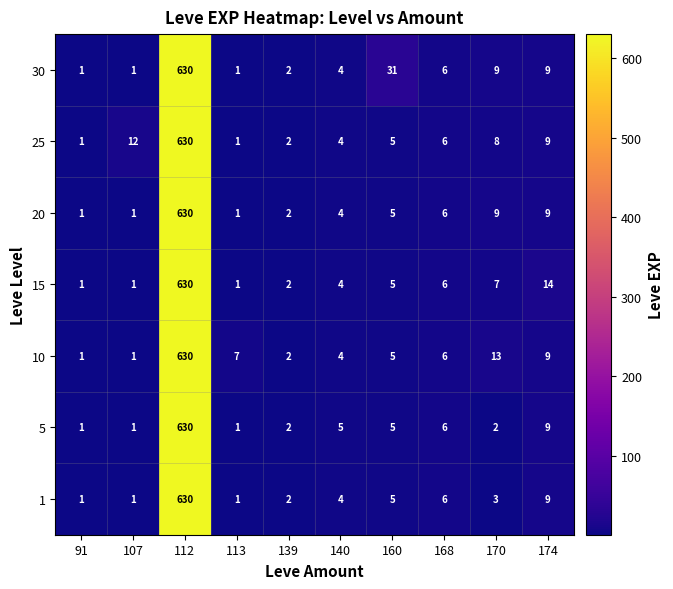

What is the average value of the 5 series?

66